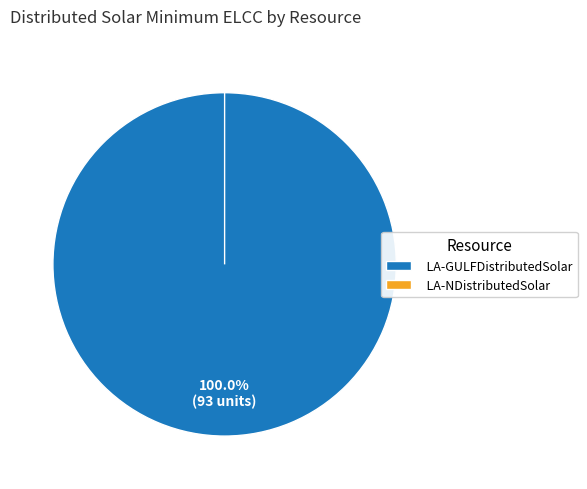

How many slices are in this pie chart?

2